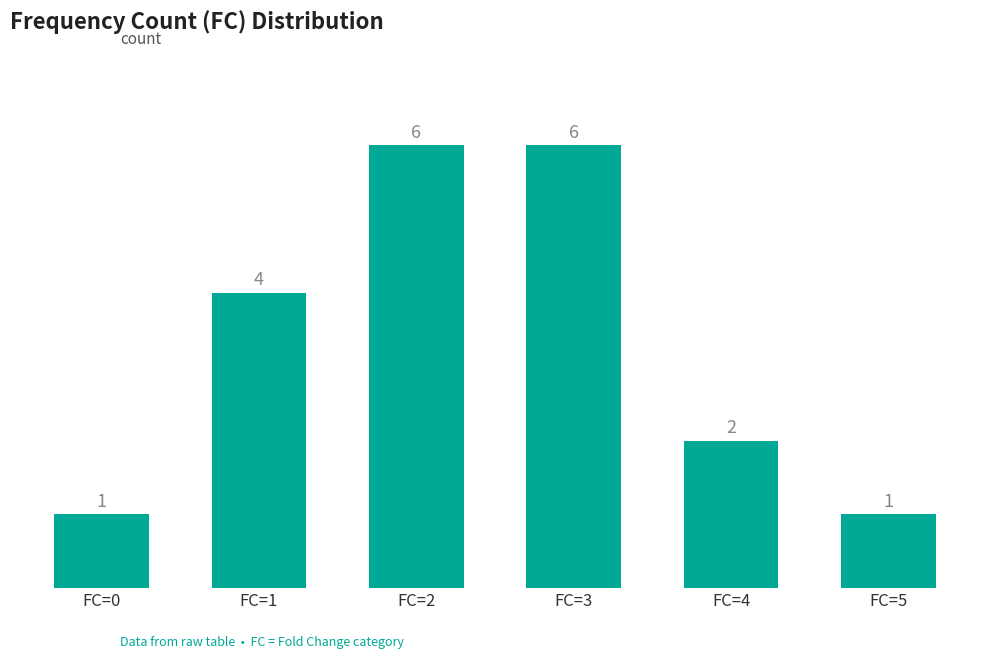

What is the difference between the maximum and second lowest values?

5